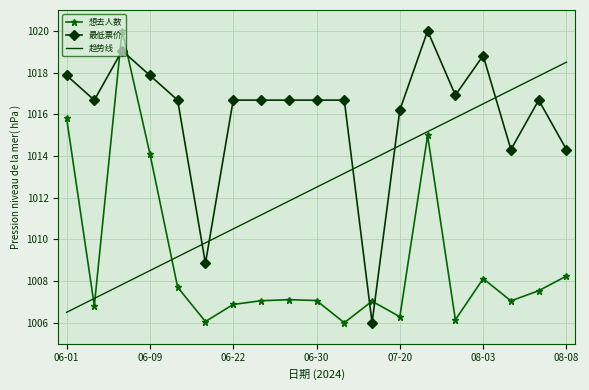

List the series in order of their overall mean, lowest first.

想去人数, 趋势线, 最低票价